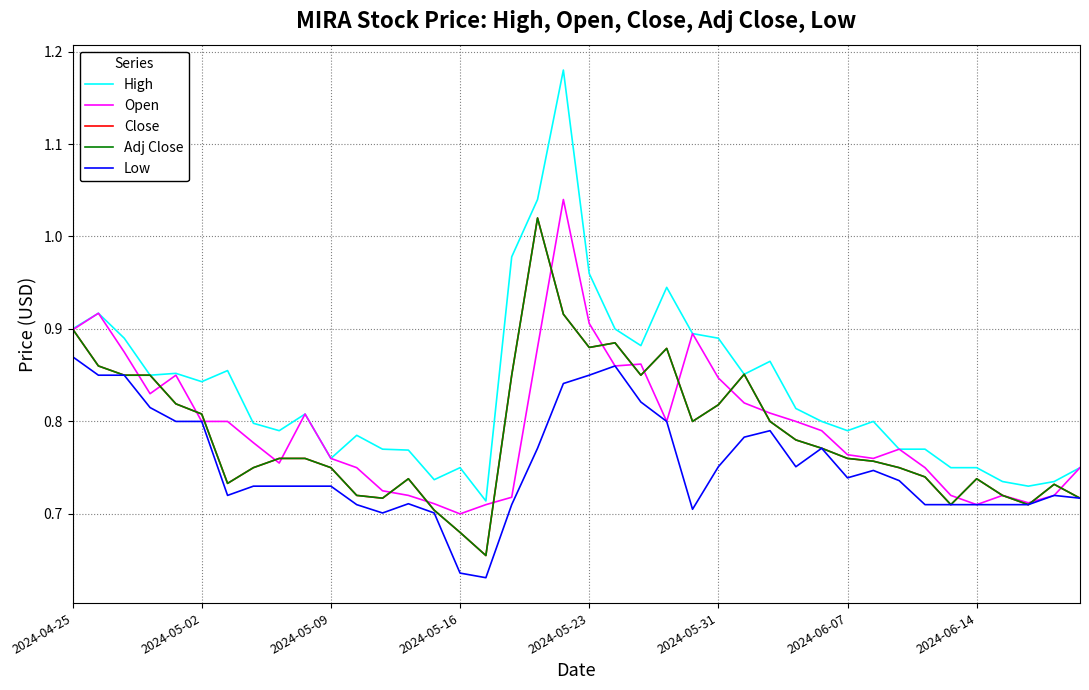

List the labels in order of Low value, largest first.

2024-04-25, 21, 2024-05-02, 2024-05-09, 20, 19, 22, 2024-05-16, 2024-05-23, 2024-05-31, 23, 27, 26, 18, 29, 25, 28, 31, 30, 32, 2024-06-14, 8, 9, 10, 2024-06-07, 38, 39, 13, 11, 17, 33, 34, 35, 36, 37, 24, 12, 14, 15, 16